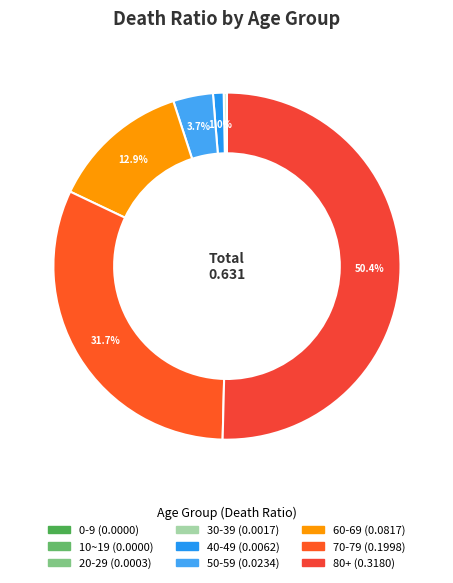

Which has a higher value, 0-9 or 30-39?

30-39